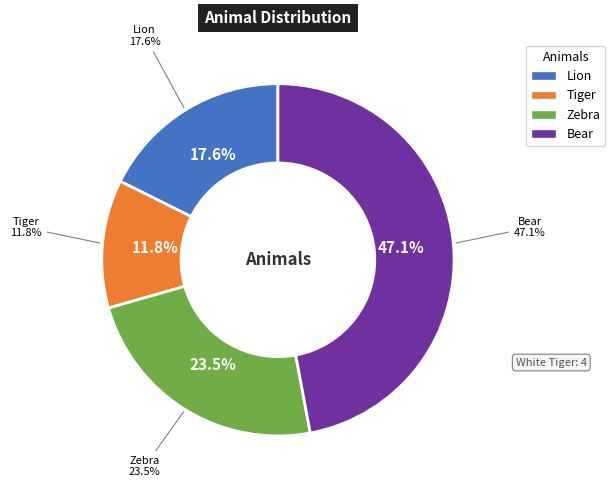

Rank the categories by value from lowest to highest.

Tiger, Lion, Zebra, Bear